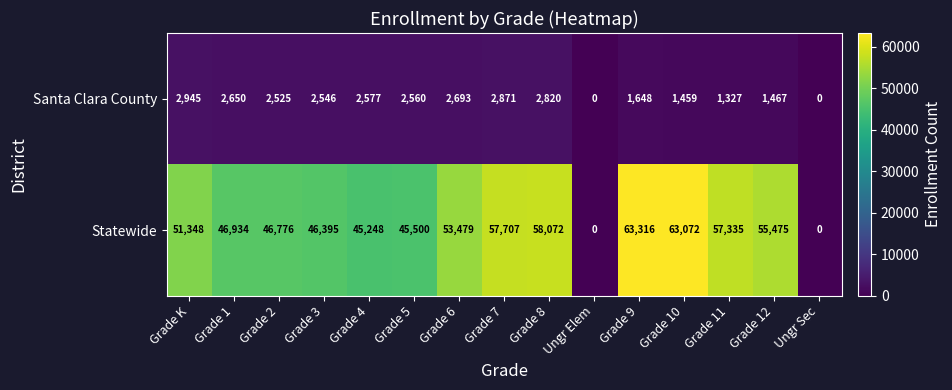

What is the greatest value displayed?

63316